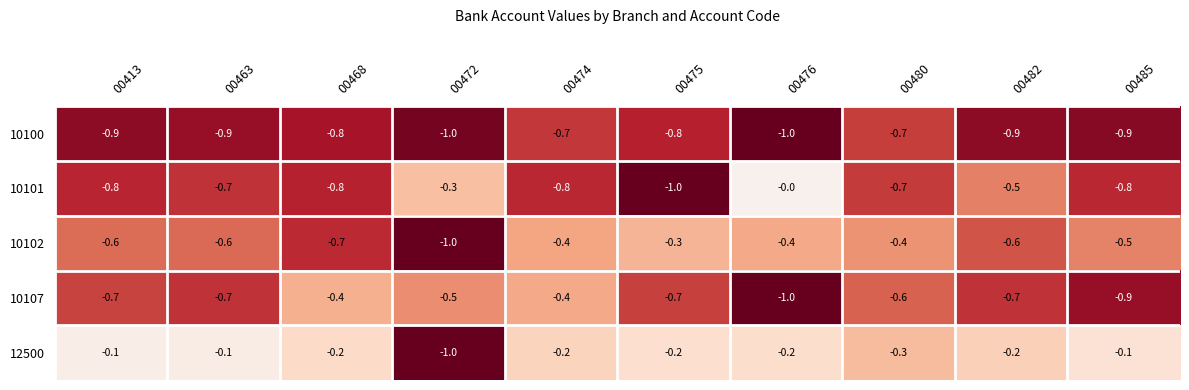

The 10102 series shows -0.4 at 00476. True or false?

True